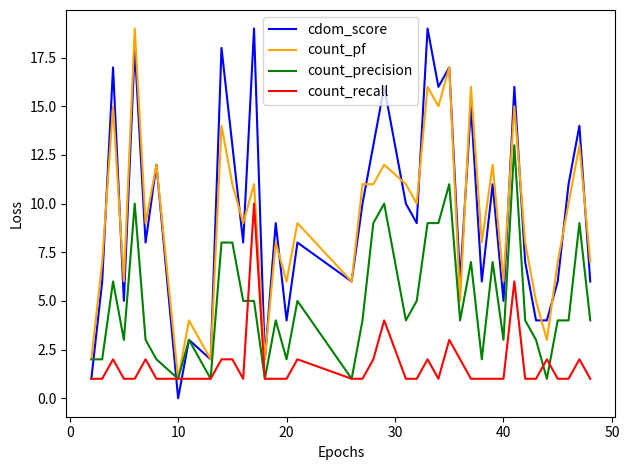

Which series has the widest spread of values?

cdom_score